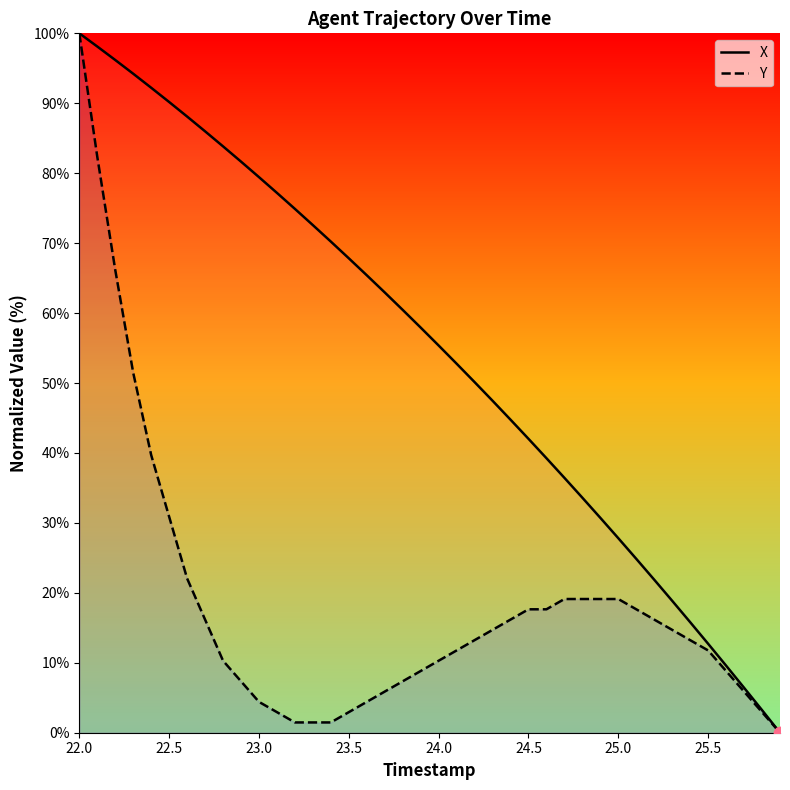

What are all the series names shown in the legend?

X, Y